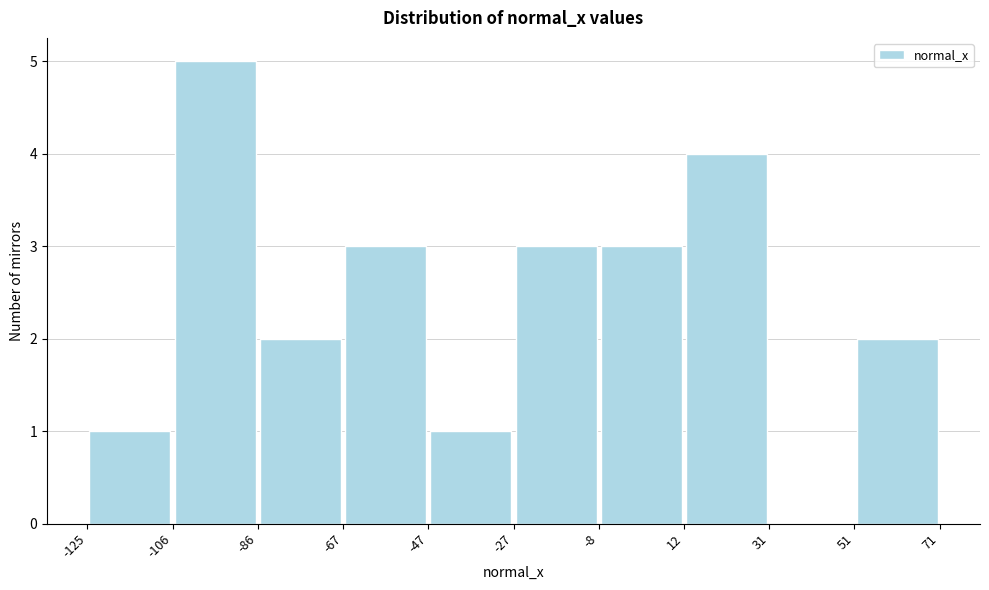

Reading left to right, transcribe this chart: for each bar, give the range it covers on the x-axis and its height. The values are not printed on the chart, so give them approximately, as read against the axis.

-125 to -106: 1
-106 to -86: 5
-86 to -67: 2
-67 to -47: 3
-47 to -27: 1
-27 to -8: 3
-8 to 12: 3
12 to 31: 4
31 to 51: 0
51 to 71: 2